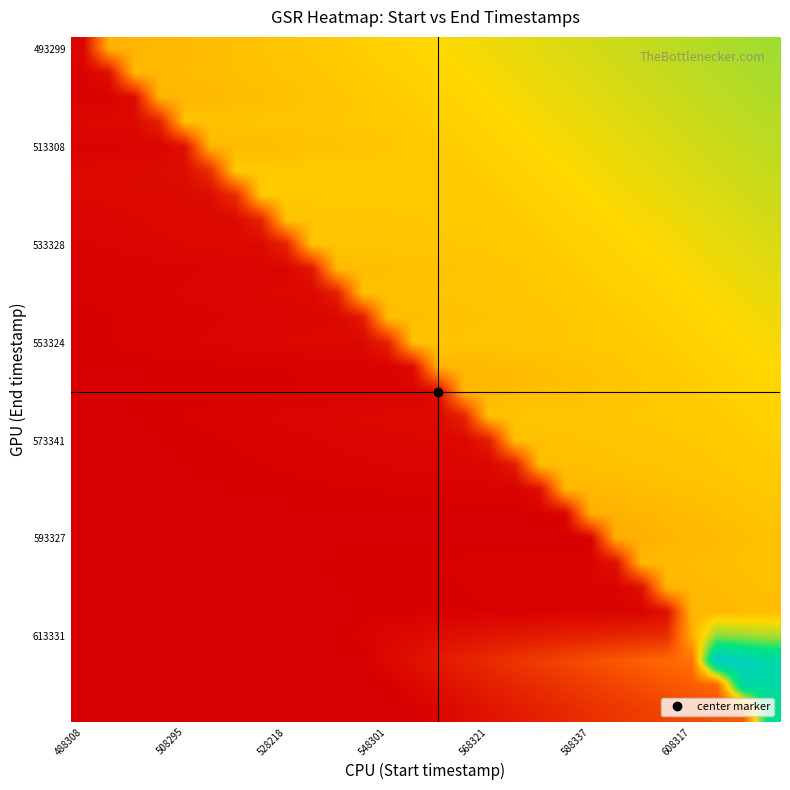

Which category has the lowest value across all series?

488308